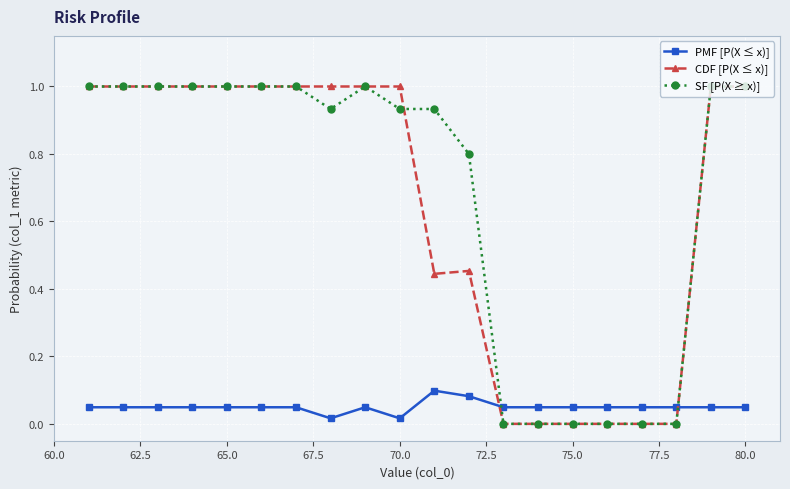

What is the value of the SF [P(X ≥ x)] point at the 9th from the left?

1.0